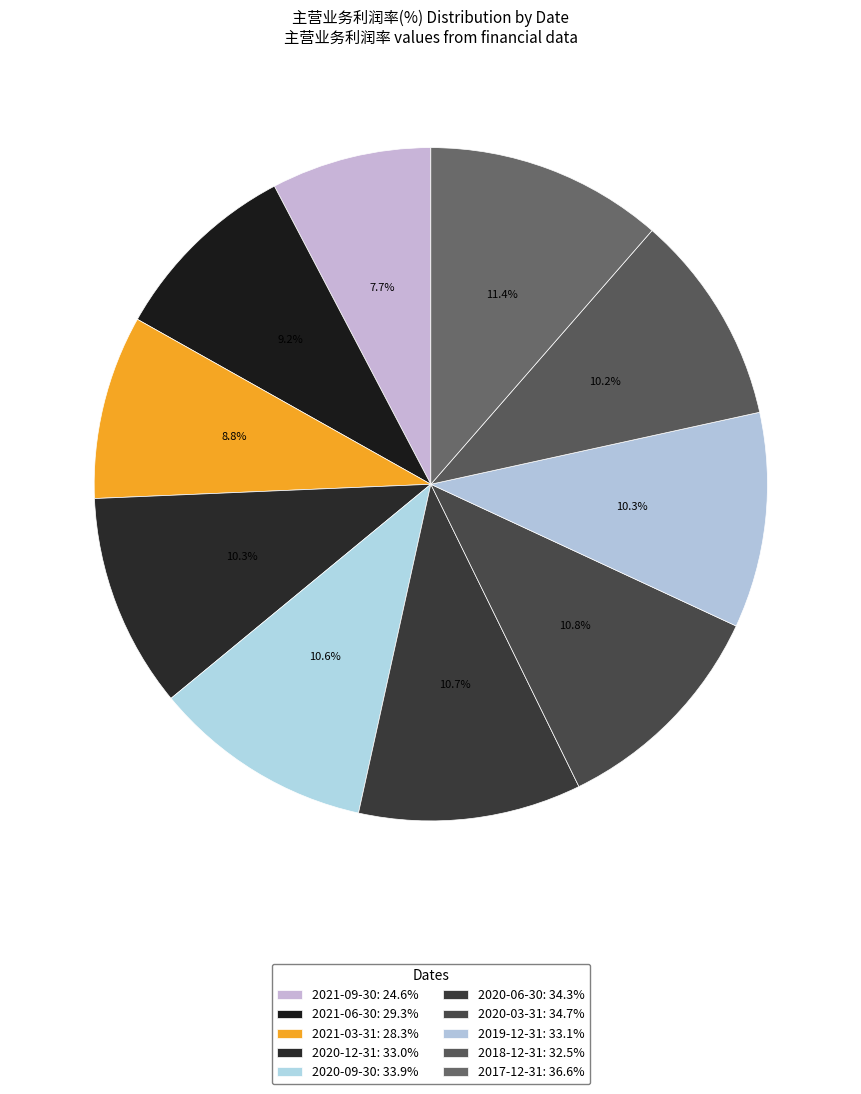

How many segments does this pie chart have?

10